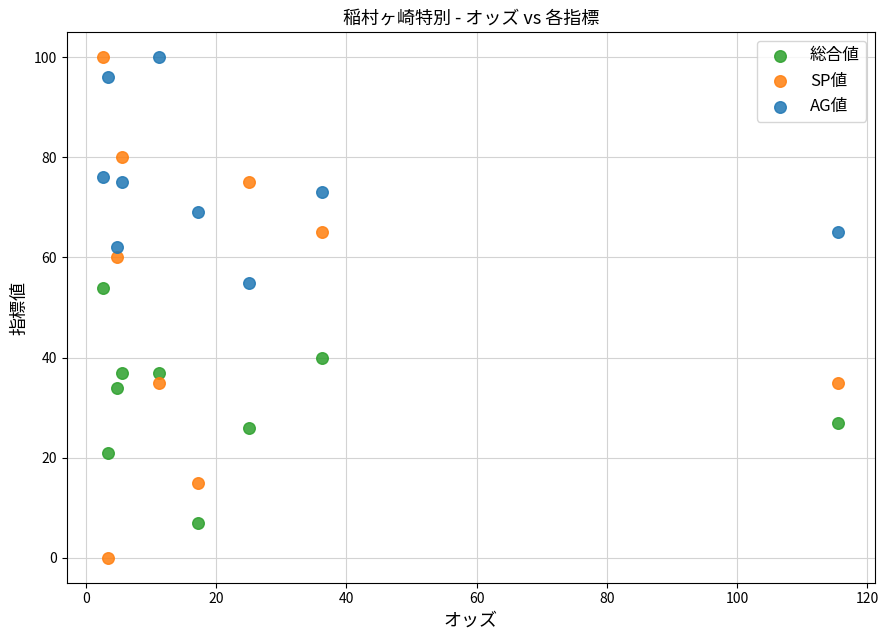

Across all data points, what is the range of Y values (max minus min)?

100